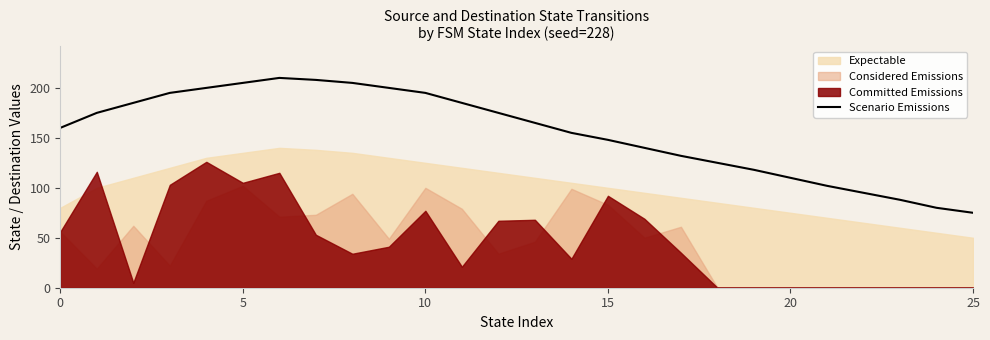

The Scenario Emissions series shows 193 at 20. True or false?

False